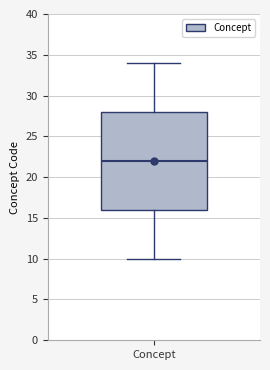

Transcribe this box plot: give where the median line is, the range the box spans, and where the two whiskers end, as read against the y-axis. The values are not printed on the chart, so give them approximately, as read against the axis.

median 22, box 16 to 28, whiskers 10 to 34